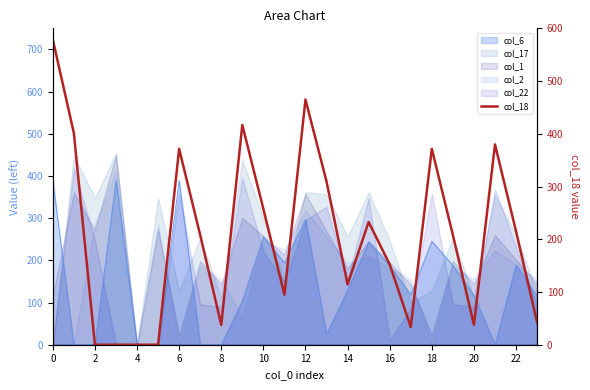

What is the difference between the values at 23 and 16?

109.9